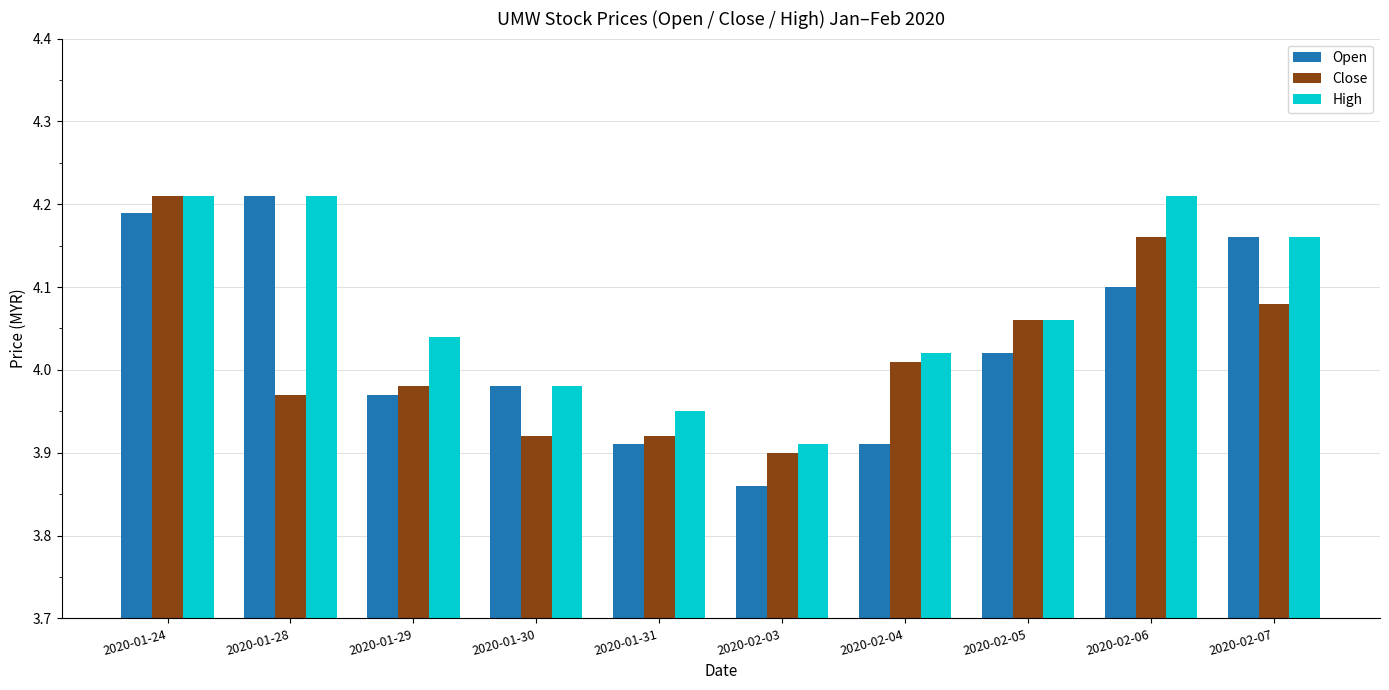

What is the total value across all series at 2020-01-31?

11.8